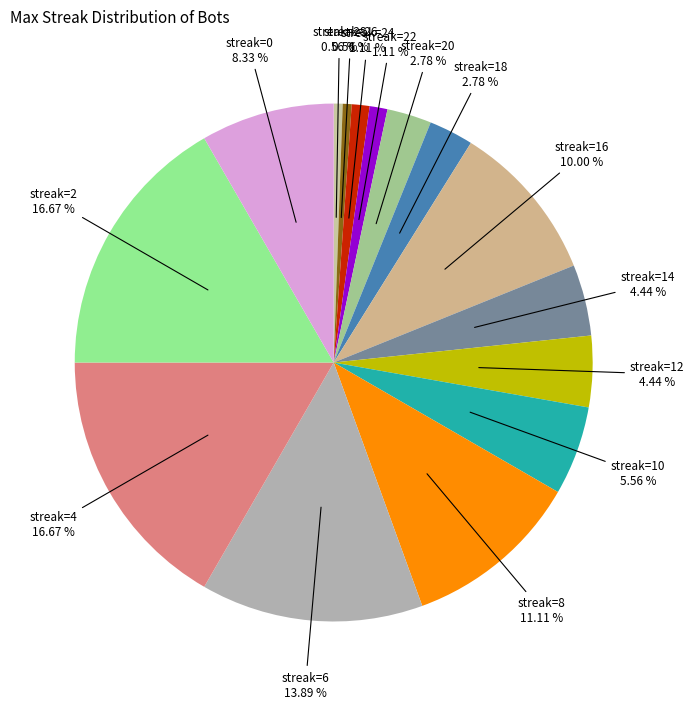

Which slice is the smallest?

28